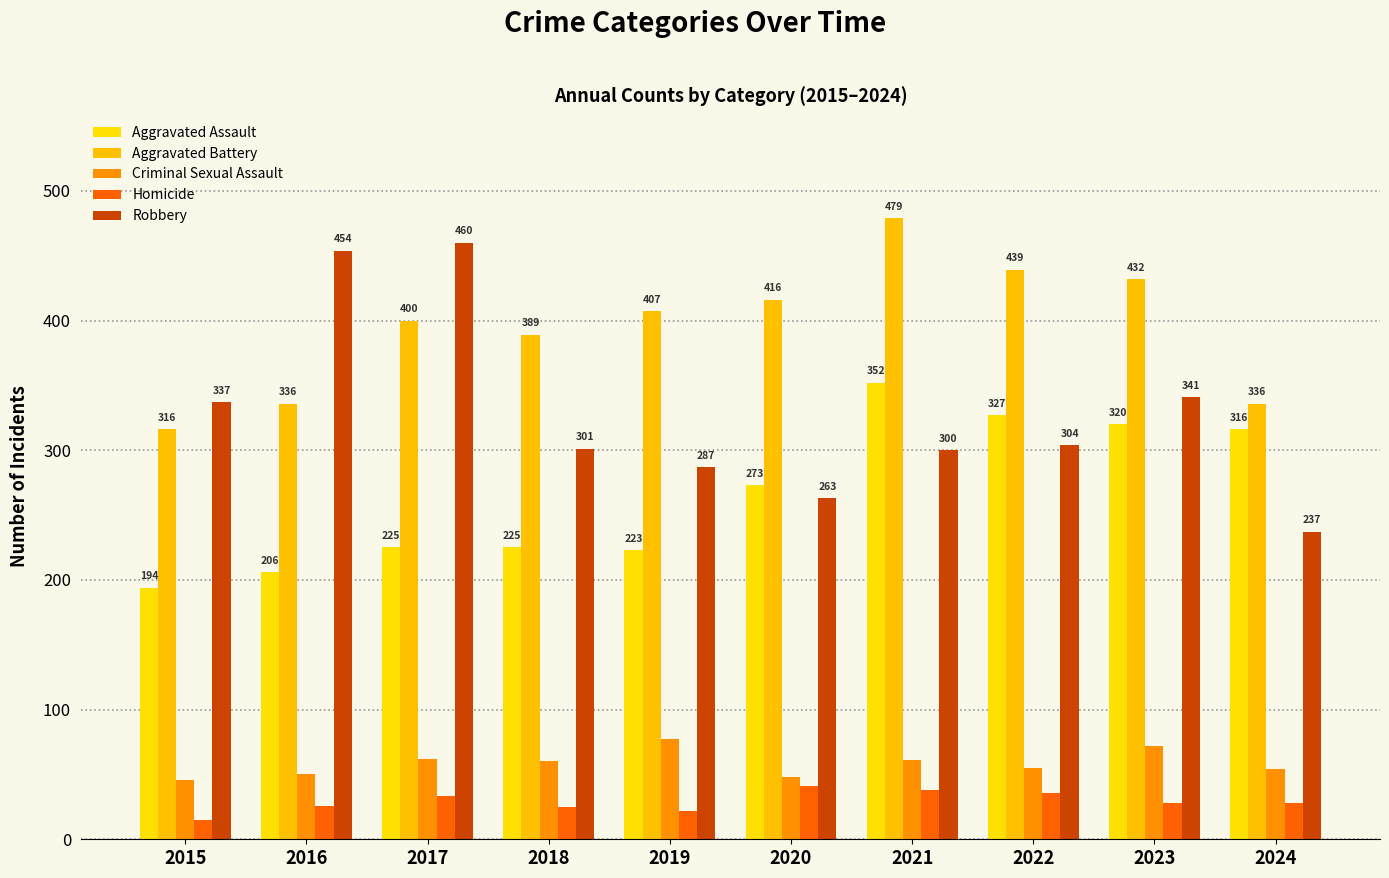

Rank the series by their maximum value, from lowest to highest.

Homicide, Criminal Sexual Assault, Aggravated Assault, Robbery, Aggravated Battery